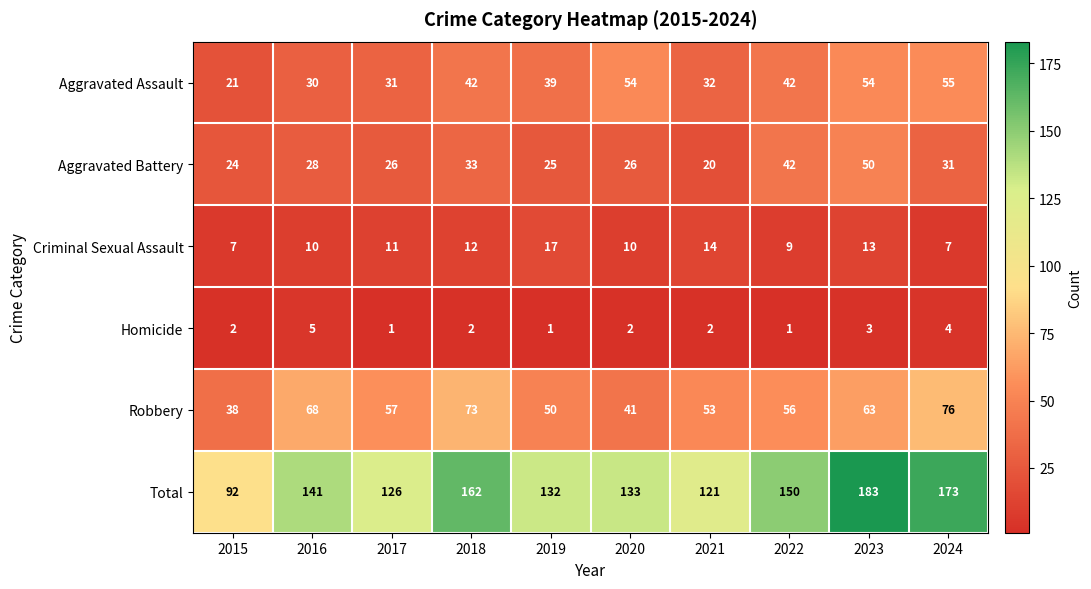

At which category is the sum across all series the highest?

2023